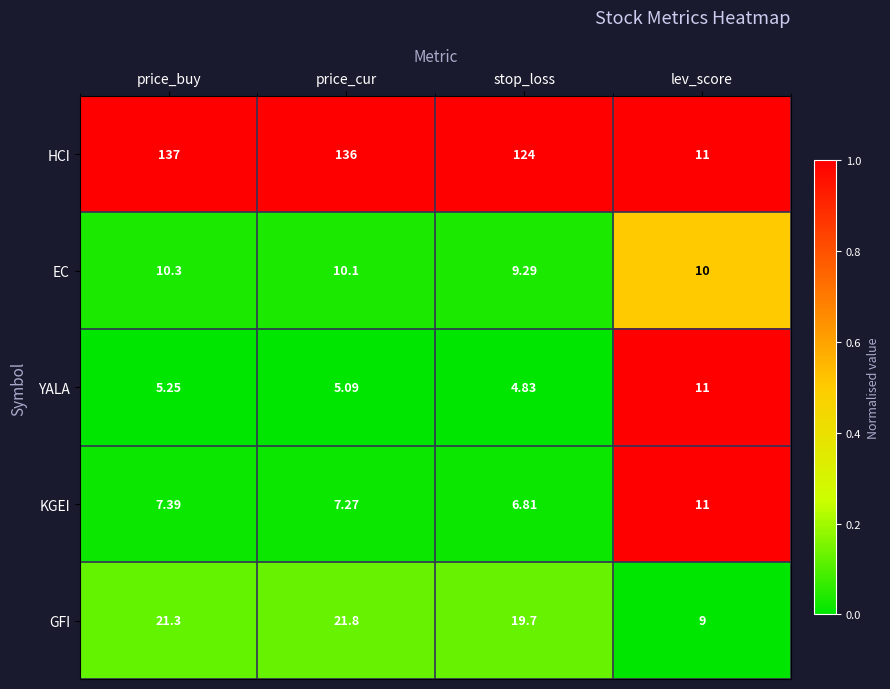

Is the value of EC at stop_loss greater than the value of HCI at stop_loss?

No